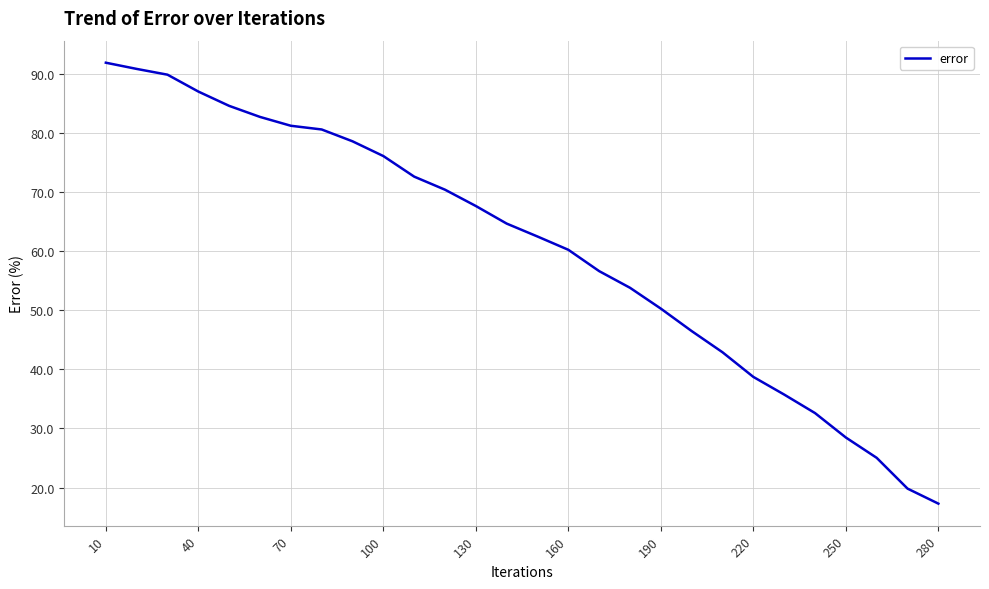

What is the smallest value displayed?

17.3